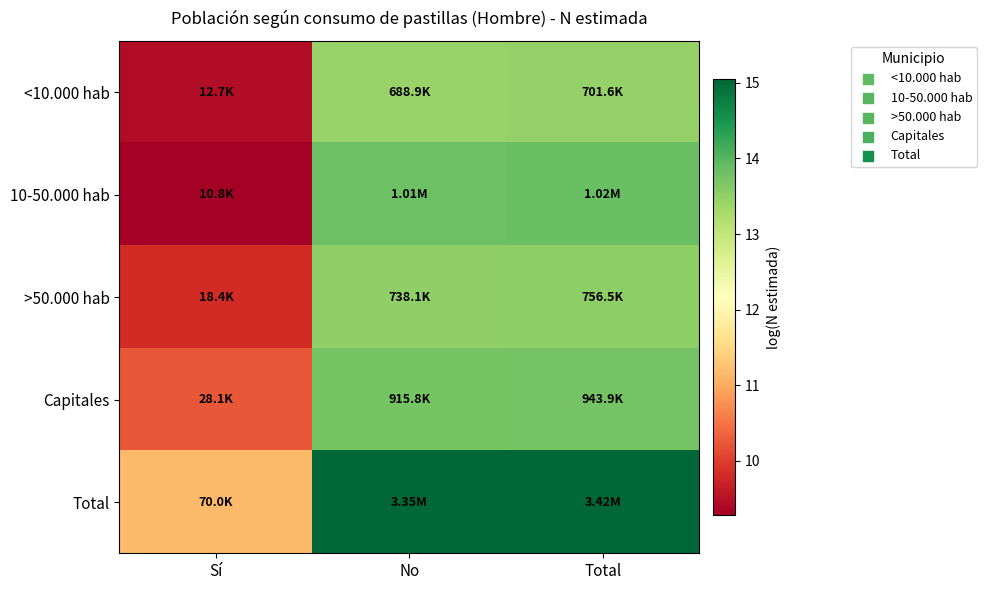

How many data points does each series have?

3